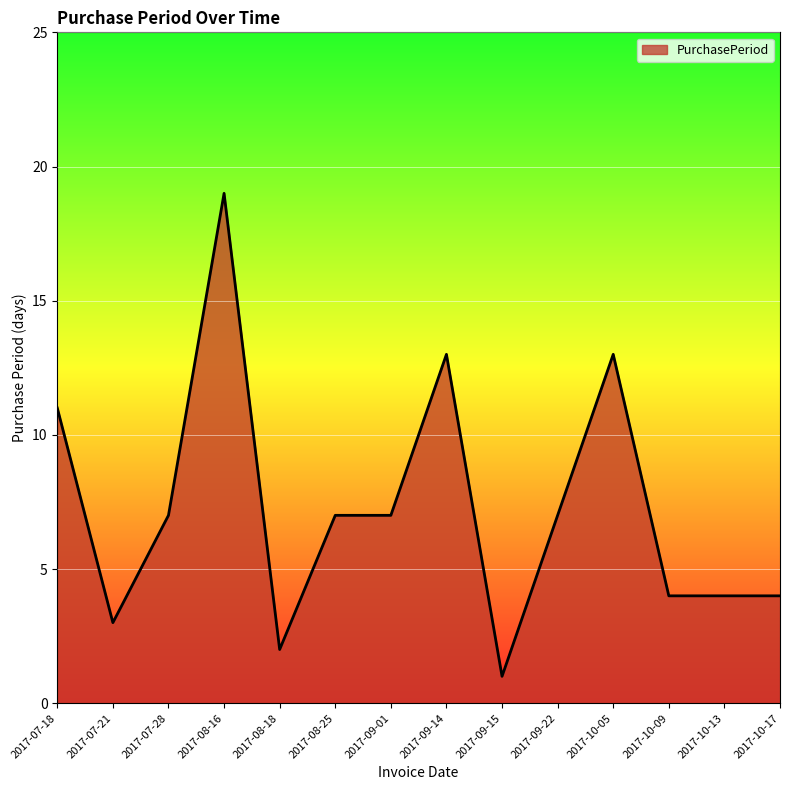

At which category does the chart reach its minimum across all series?

2017-09-15